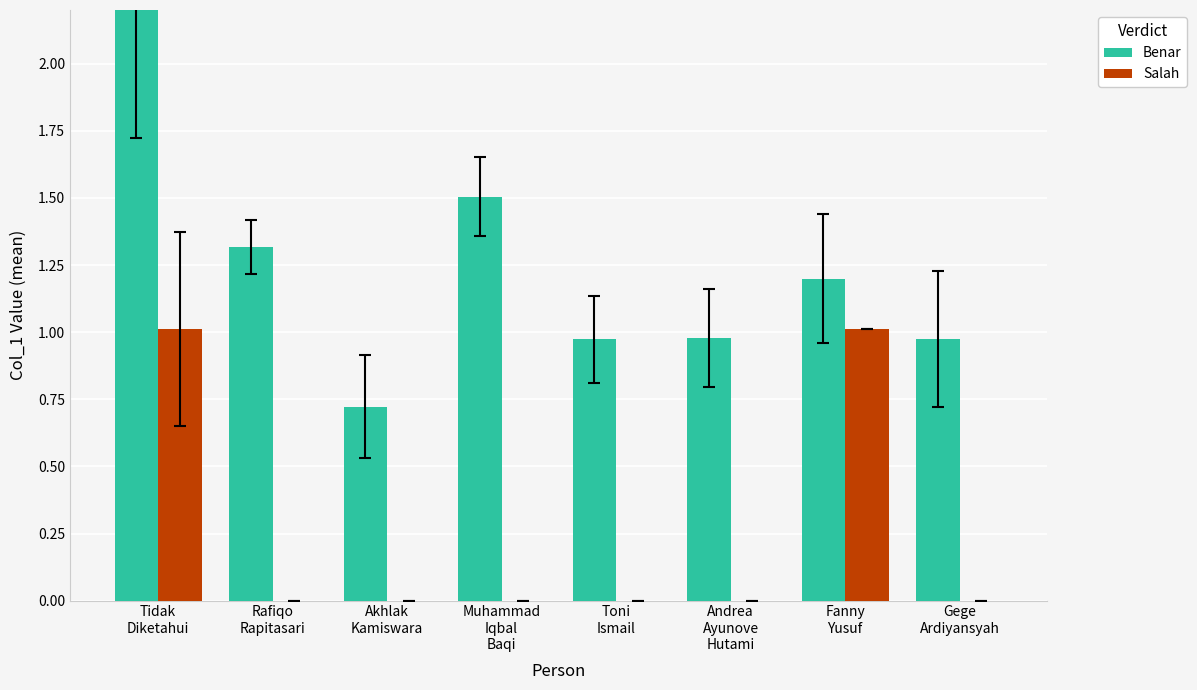

What is the total value across all series at Andrea
Ayunove
Hutami?

1.0